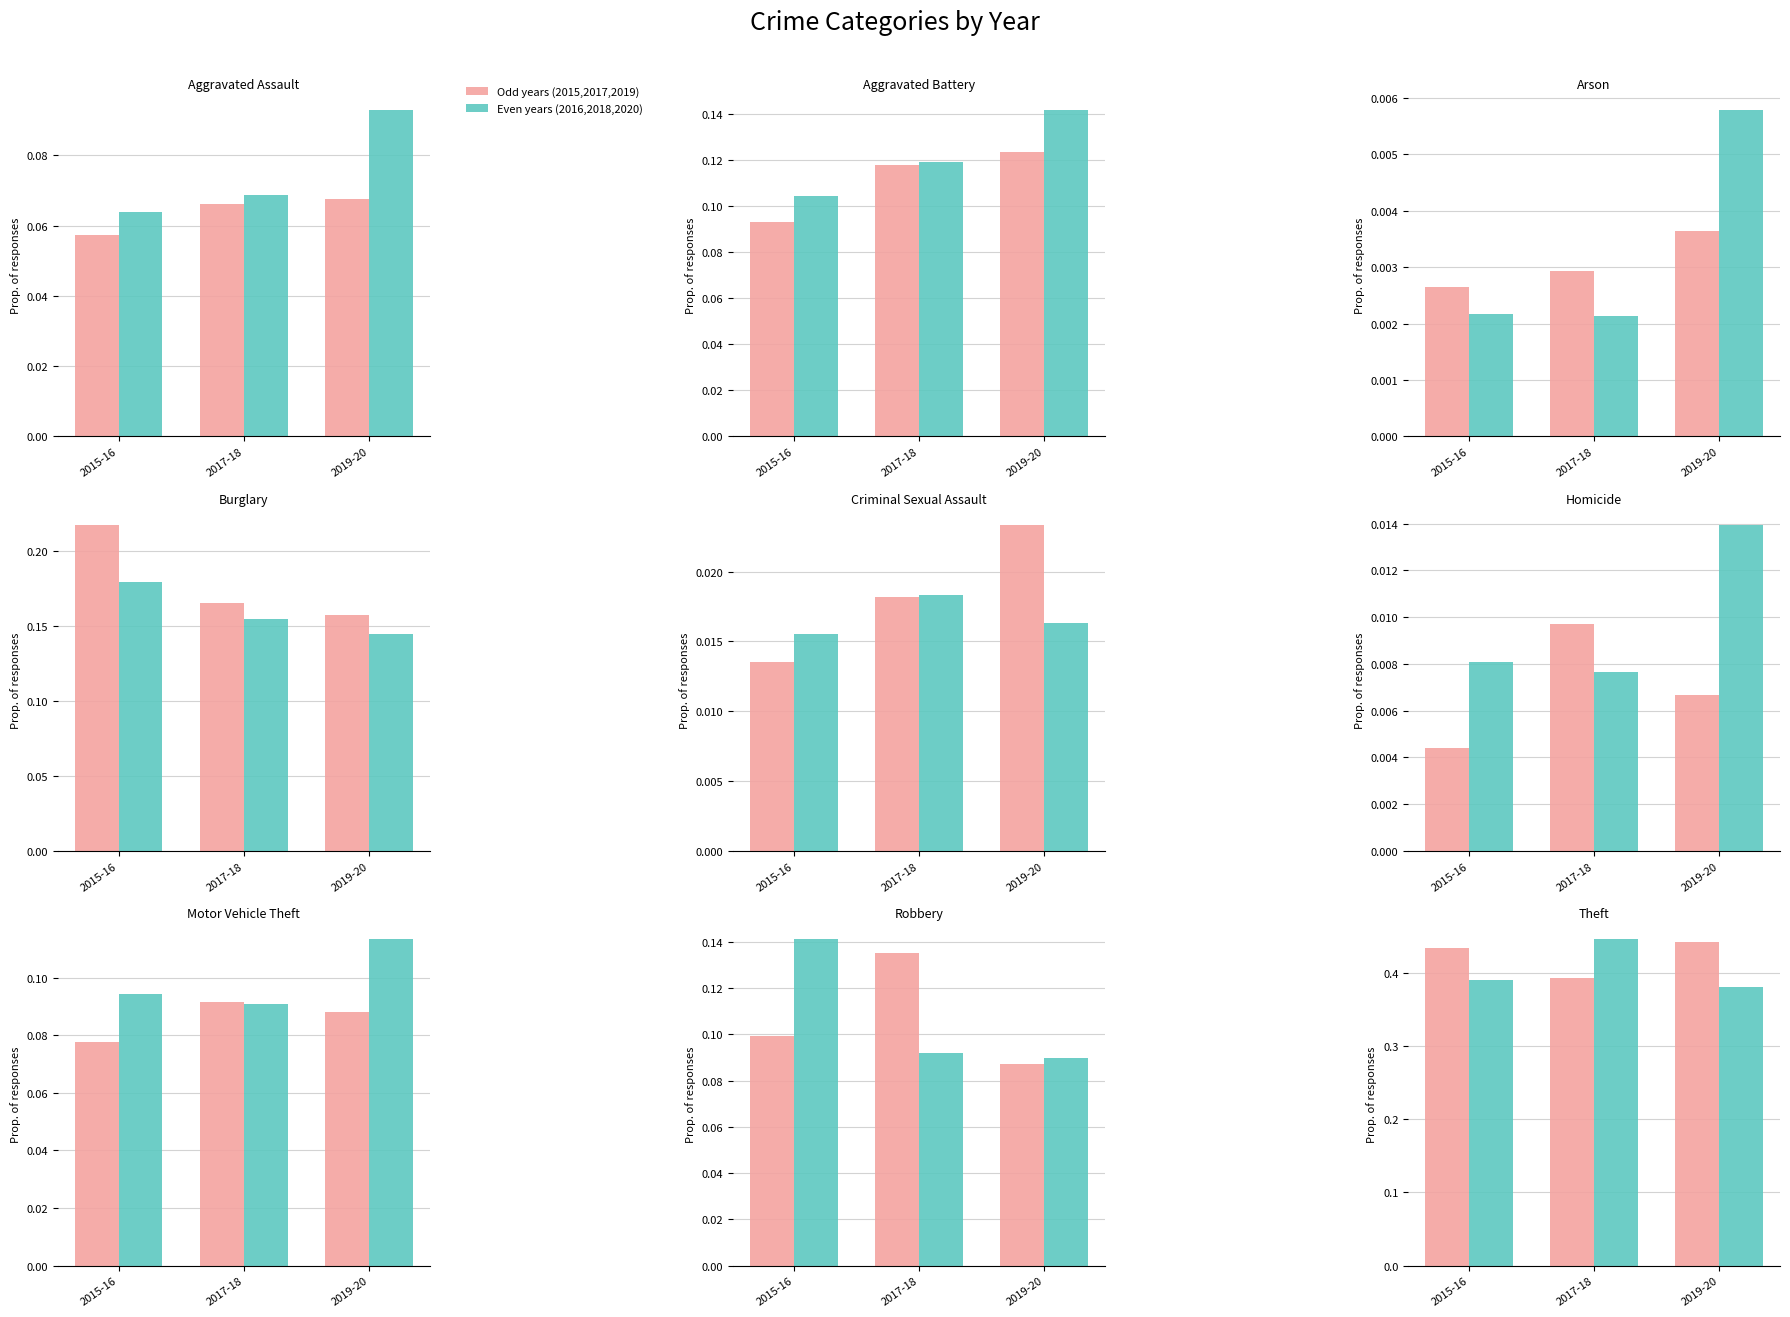

What are all the series names shown in the legend?

Odd years, Even years